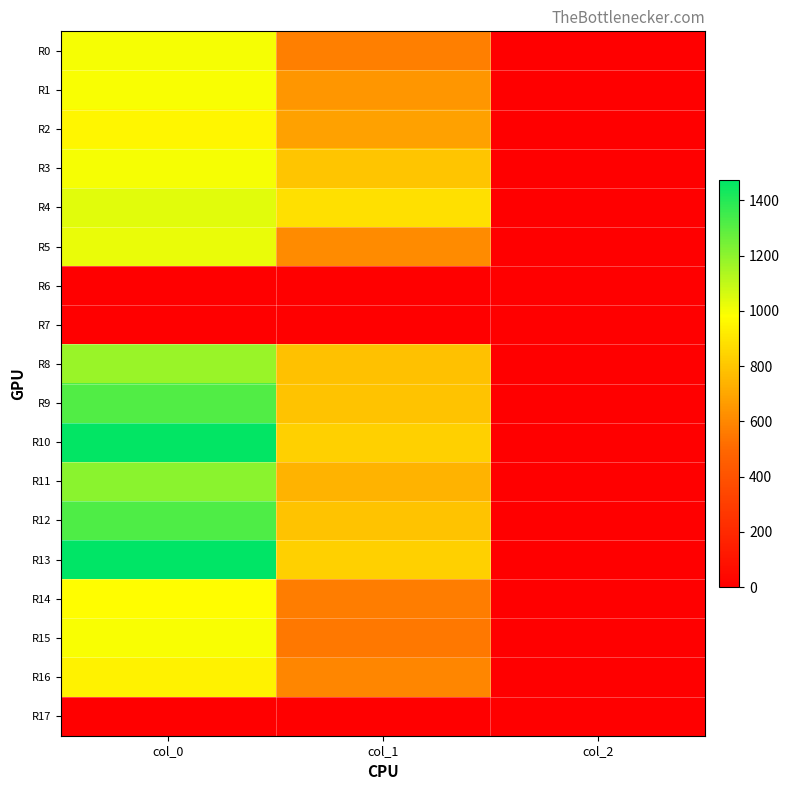

Which series has the widest spread of values?

R13